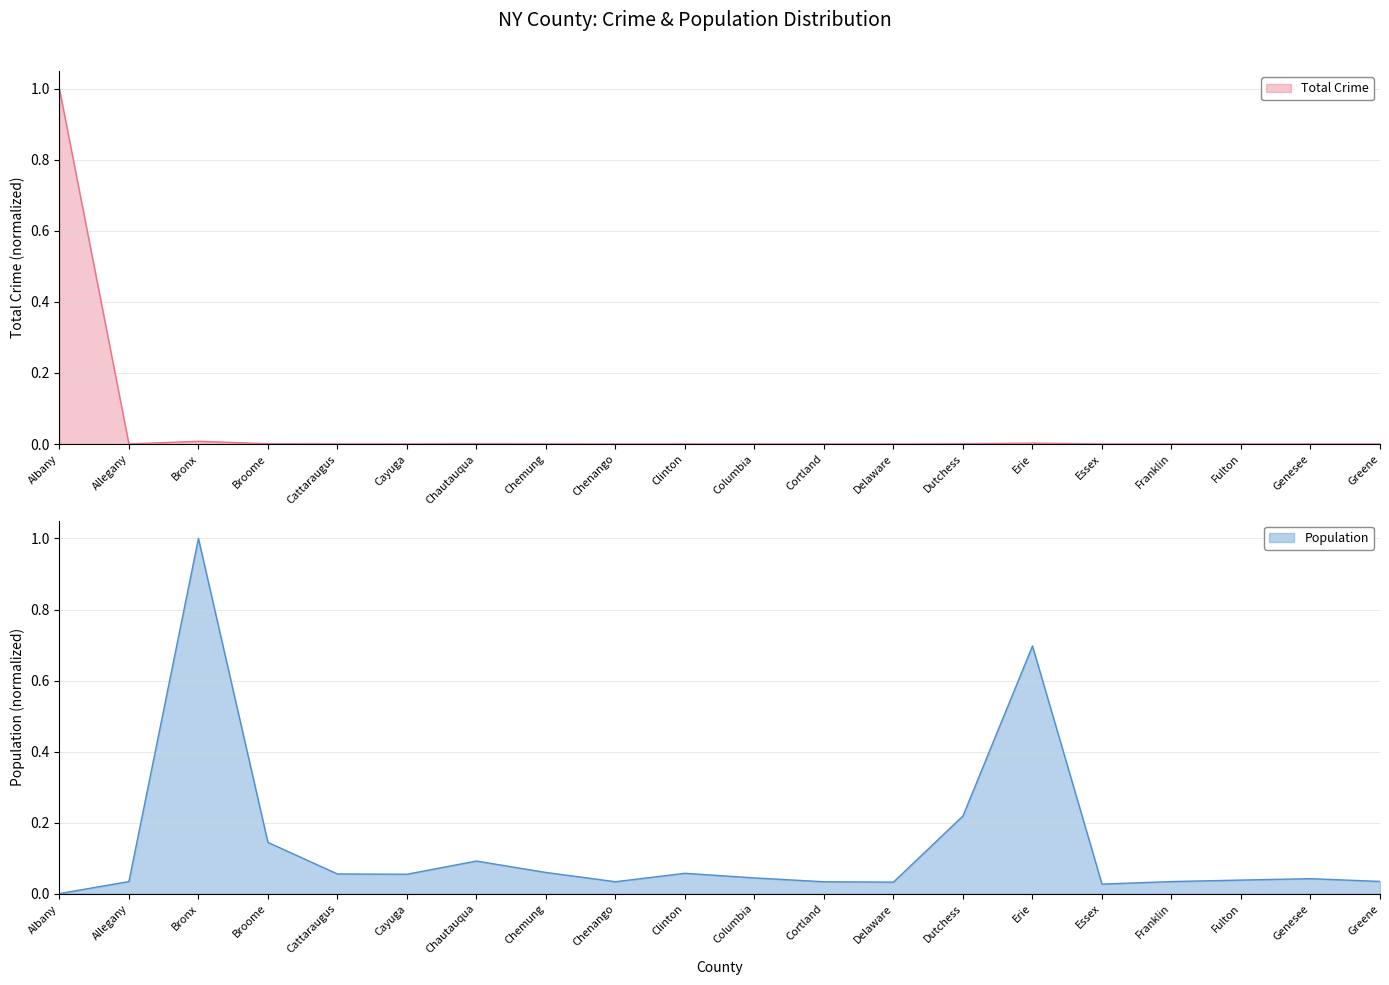

Count the number of categories in the chart.

20